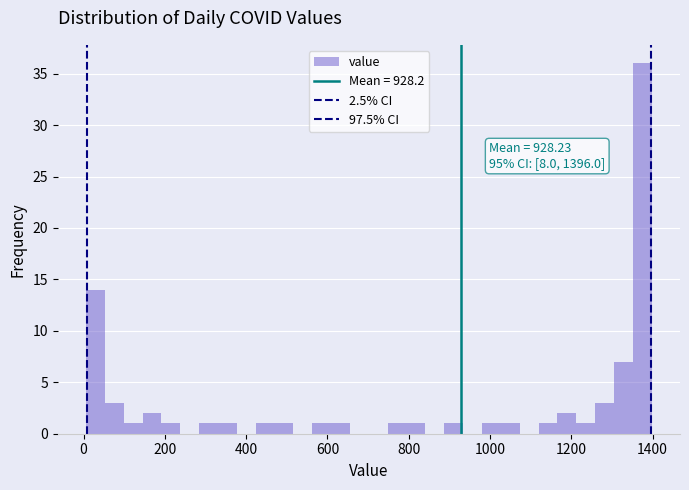

Read against the x-axis, roughly where is the centre of the tallest bar?

1380